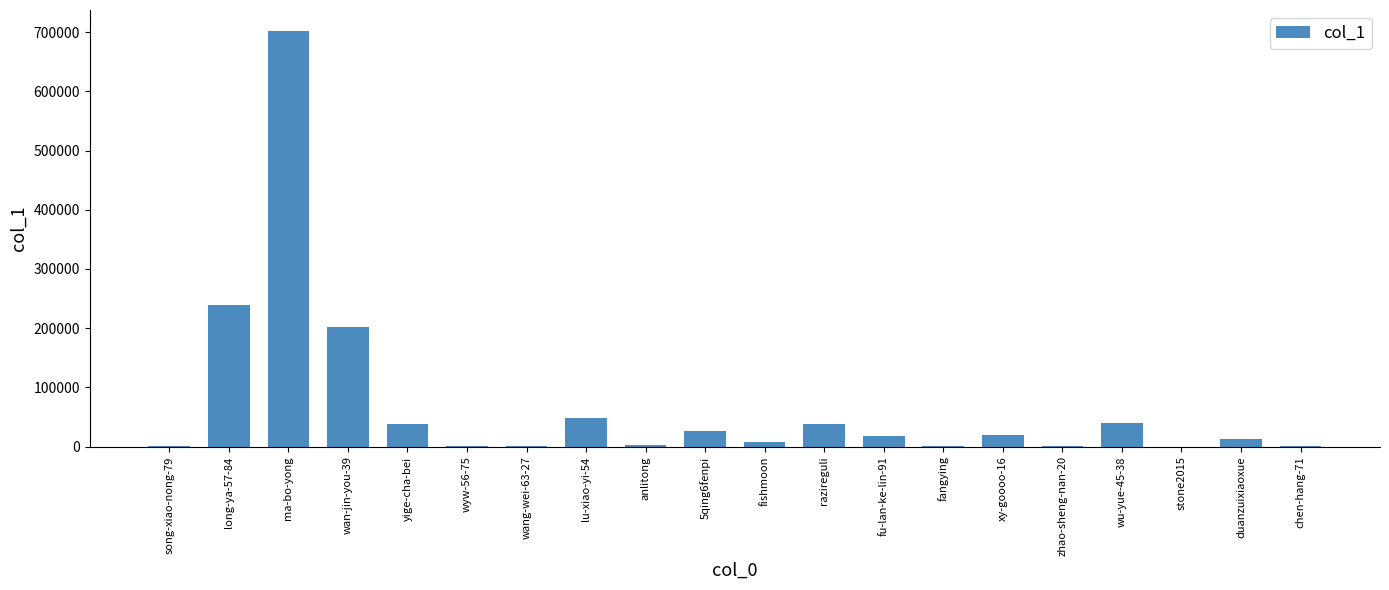

How many distinct data groups are displayed?

1